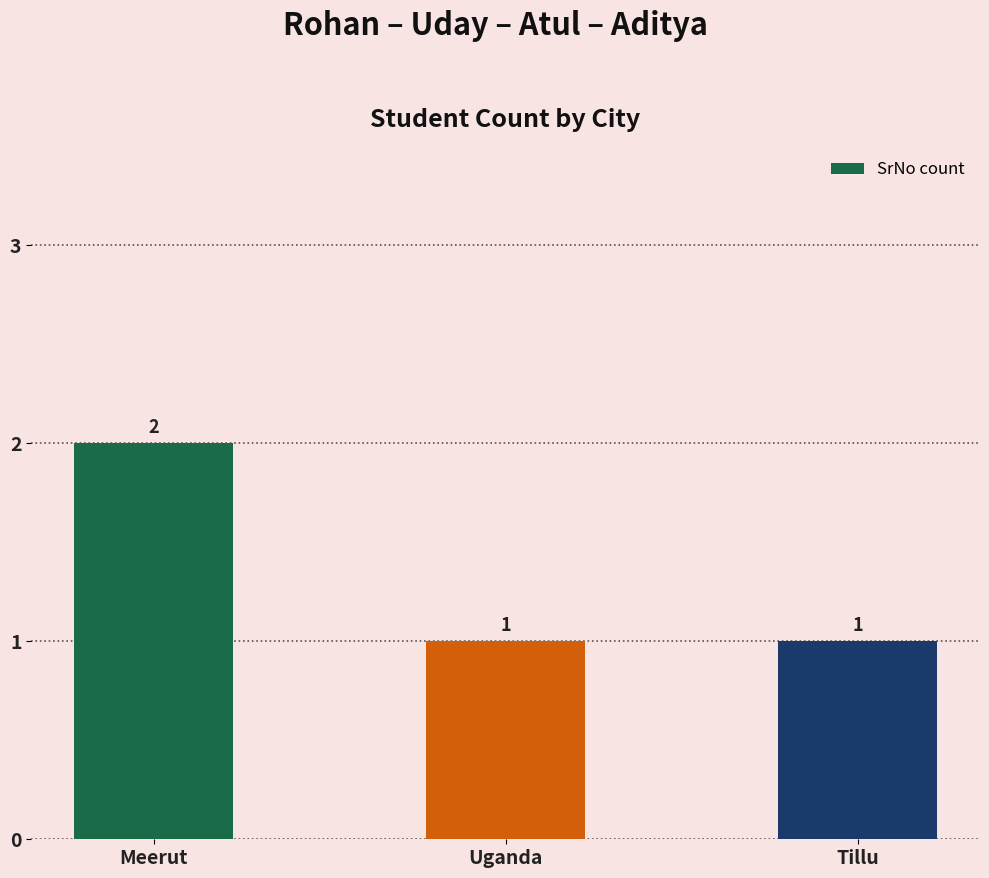

Approximately how many times larger is the value at Meerut compared to Tillu?

2.0